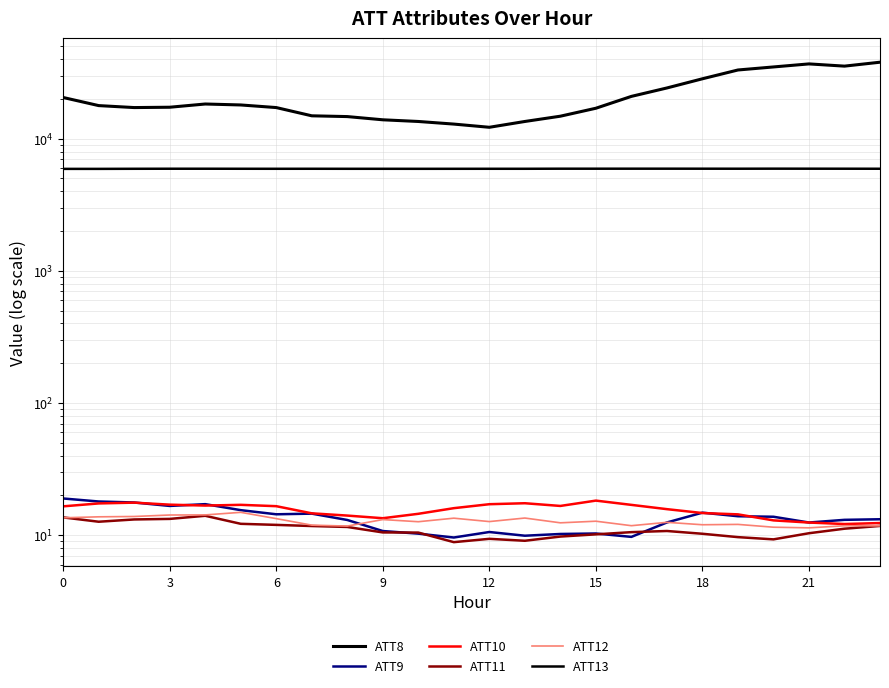

True or false: ATT10 and ATT8 cross at least once.

False